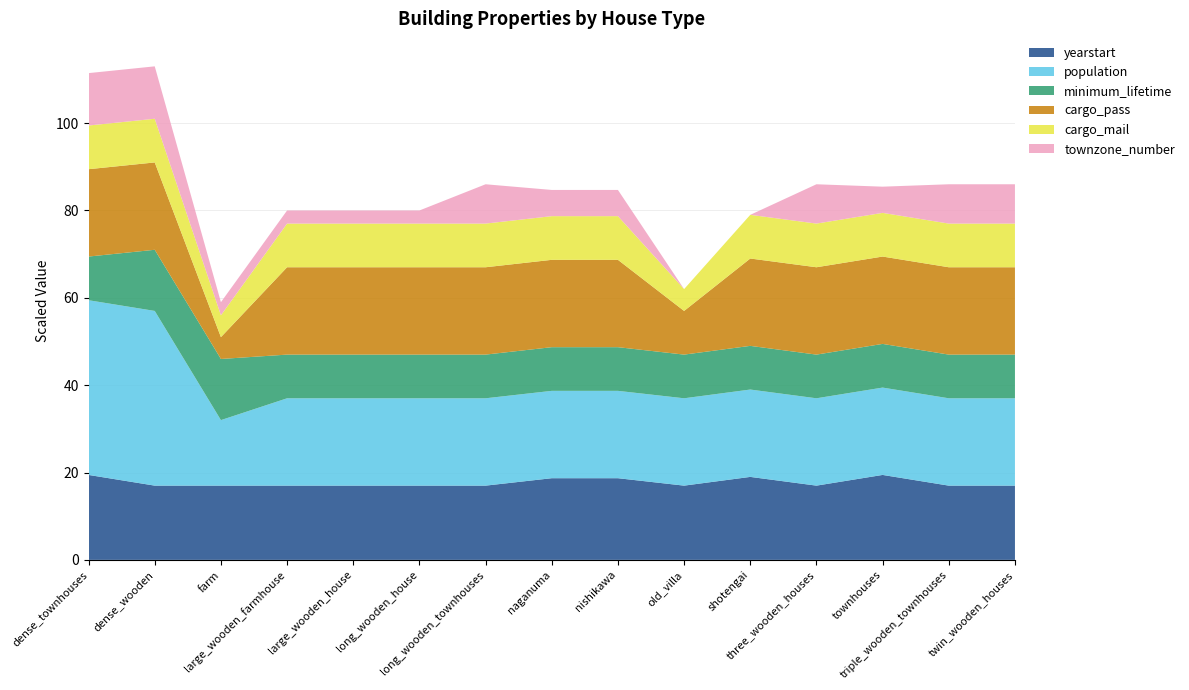

What is the lowest value of the yearstart series?

17.0